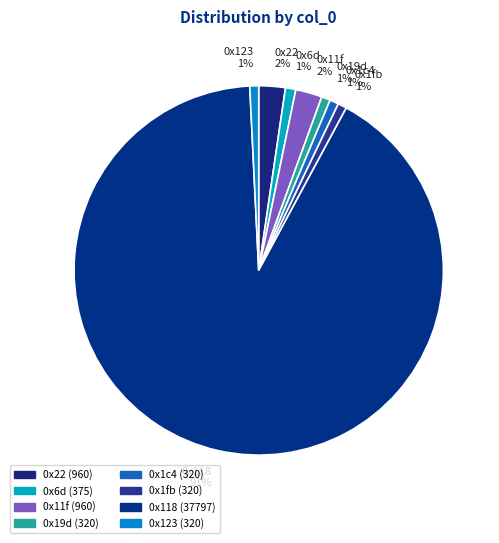

Count the number of slices in the pie.

8